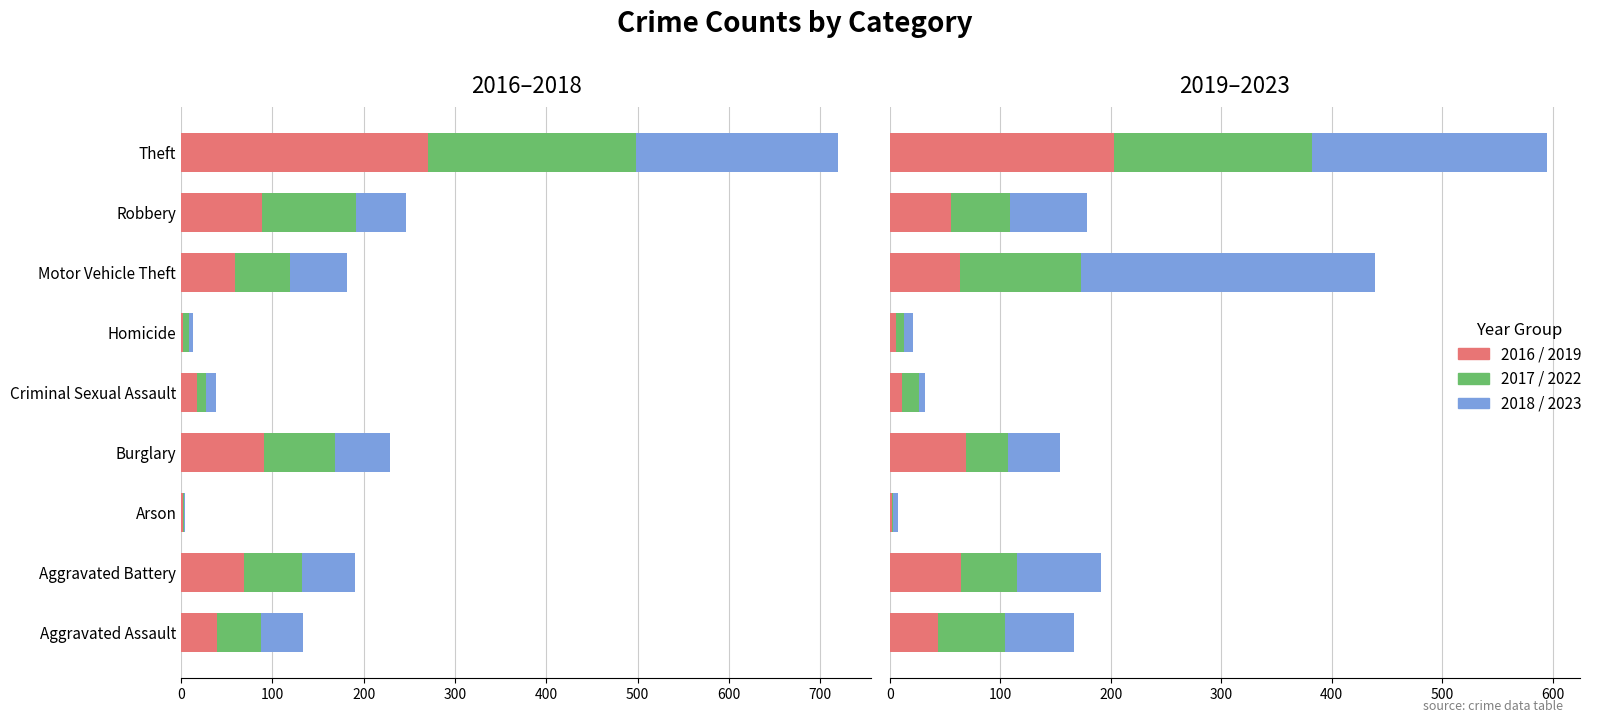

At which category is the sum across all series the highest?

Theft